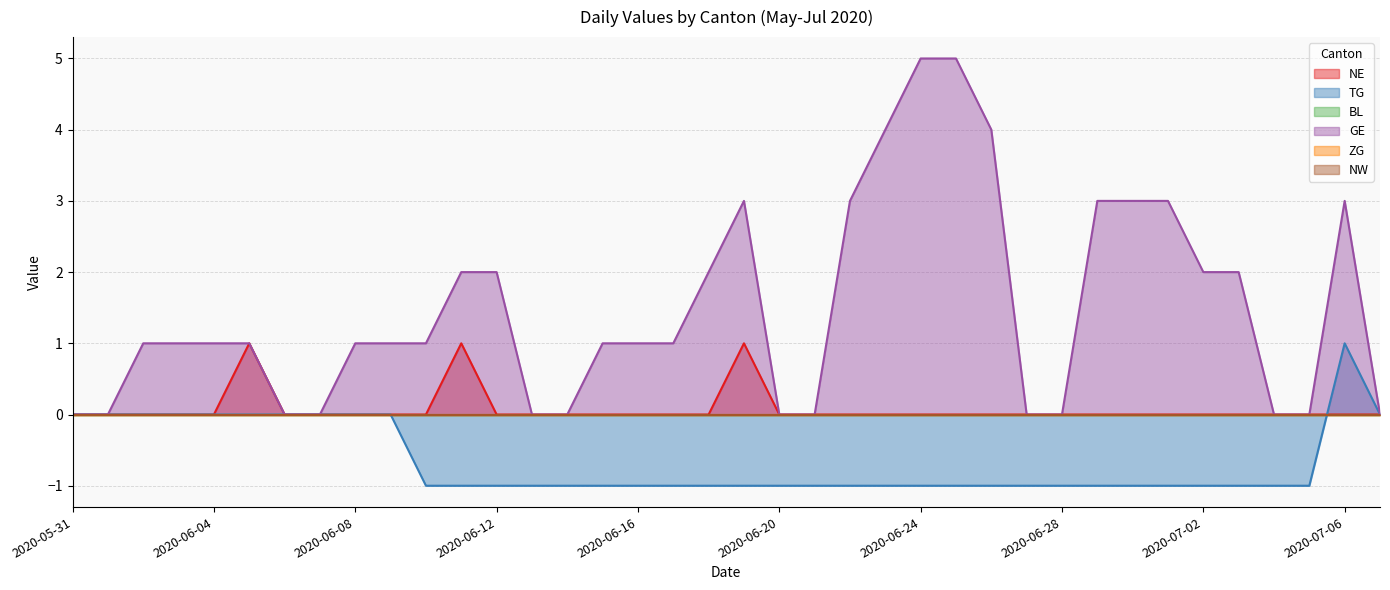

Does the chart display data point markers on the line(s)?

No